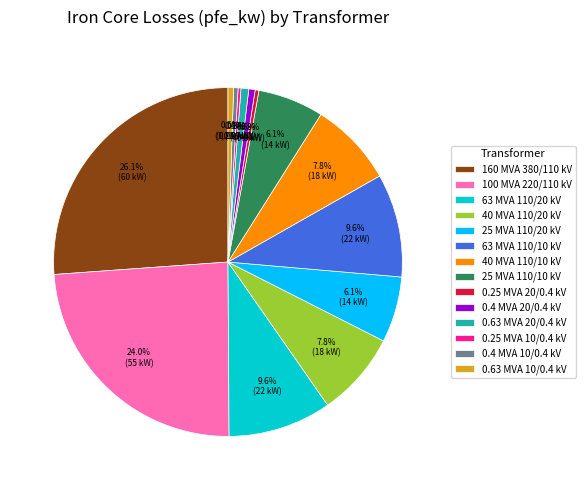

Between 25 MVA 110/10 kV and 100 MVA 220/110 kV, which is larger?

100 MVA 220/110 kV